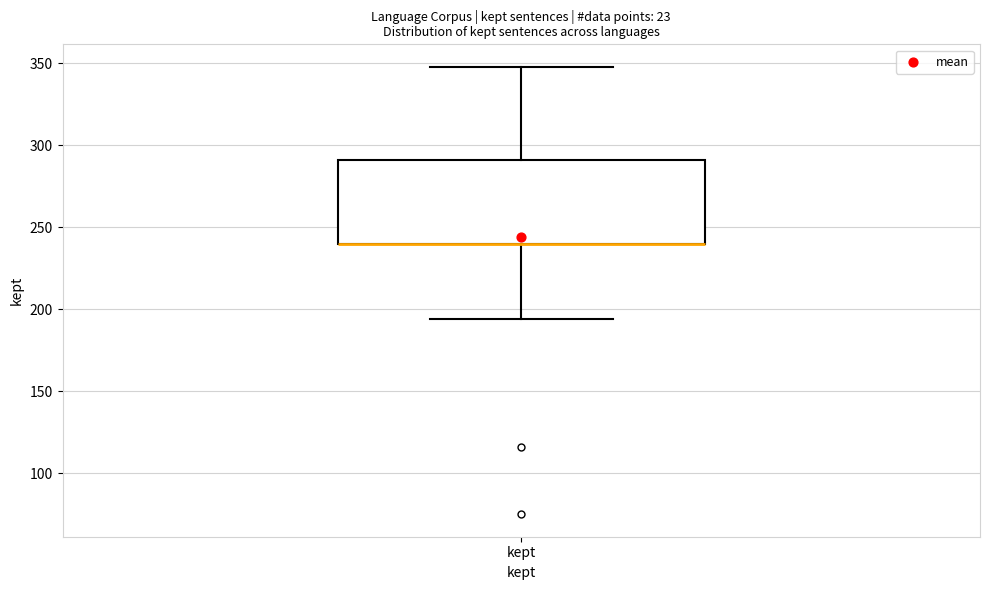

Transcribe this box plot: give where the median line is, the range the box spans, and where the two whiskers end, as read against the y-axis. The values are not printed on the chart, so give them approximately, as read against the axis.

median 240 (drawn on the box's lower edge), box 240 to 290, whiskers 195 to 350